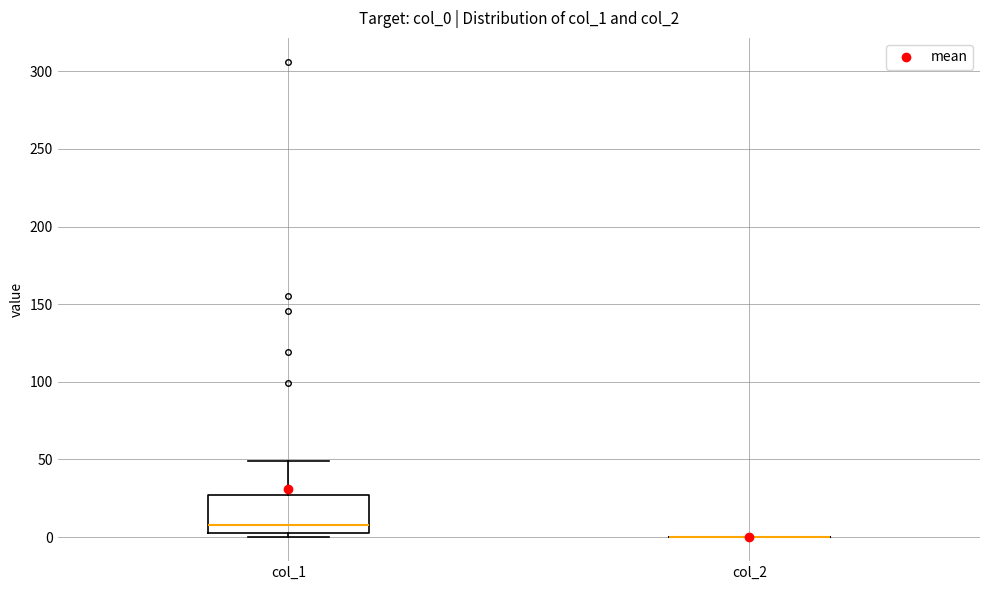

Reading left to right, read every box against the y-axis: the position of its median line, the range the box covers, and the ends of its whiskers. The values are not printed on the chart, so give them approximately, as read against the axis.

col_1: median 10, box 5 to 25, whiskers 0 to 50
col_2: box collapsed to a line at 0, whiskers 0 to 0